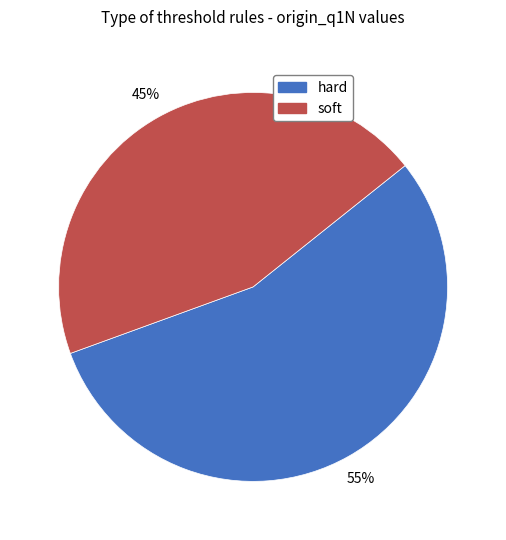

Is the sum of soft and hard greater than half?

Yes